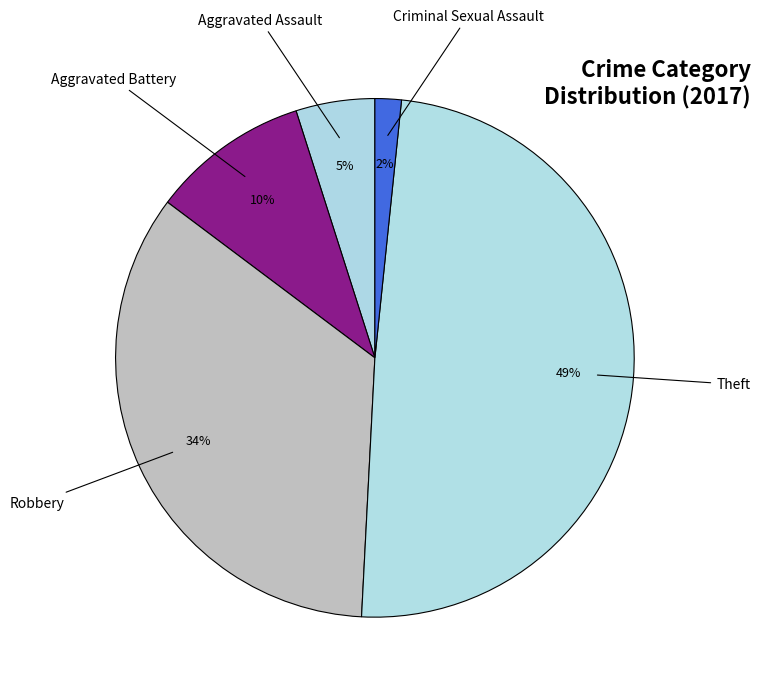

Is there a majority slice in this chart?

No